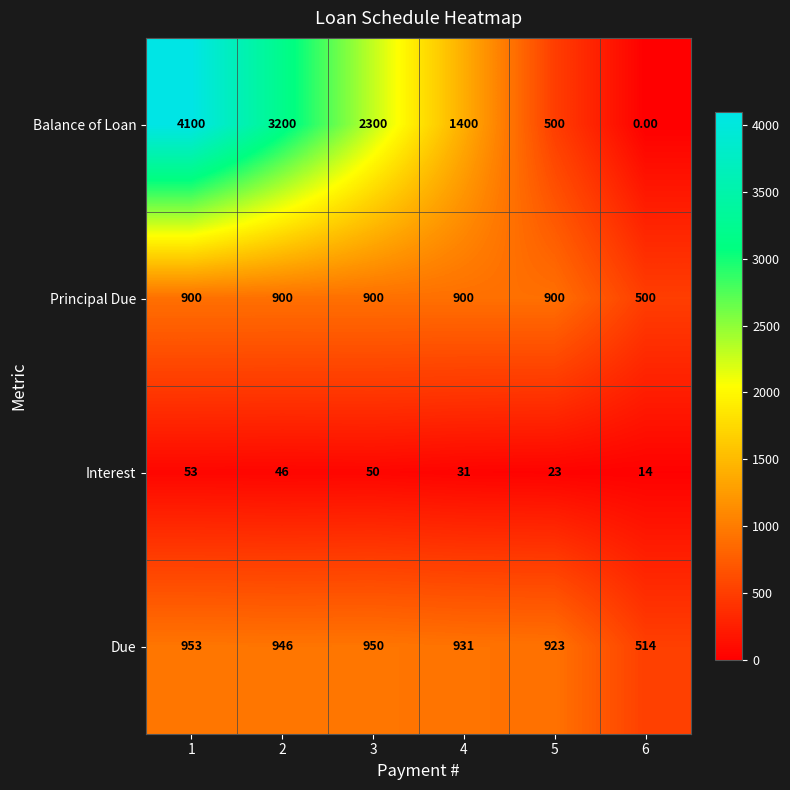

How many categories are shown in the chart?

6